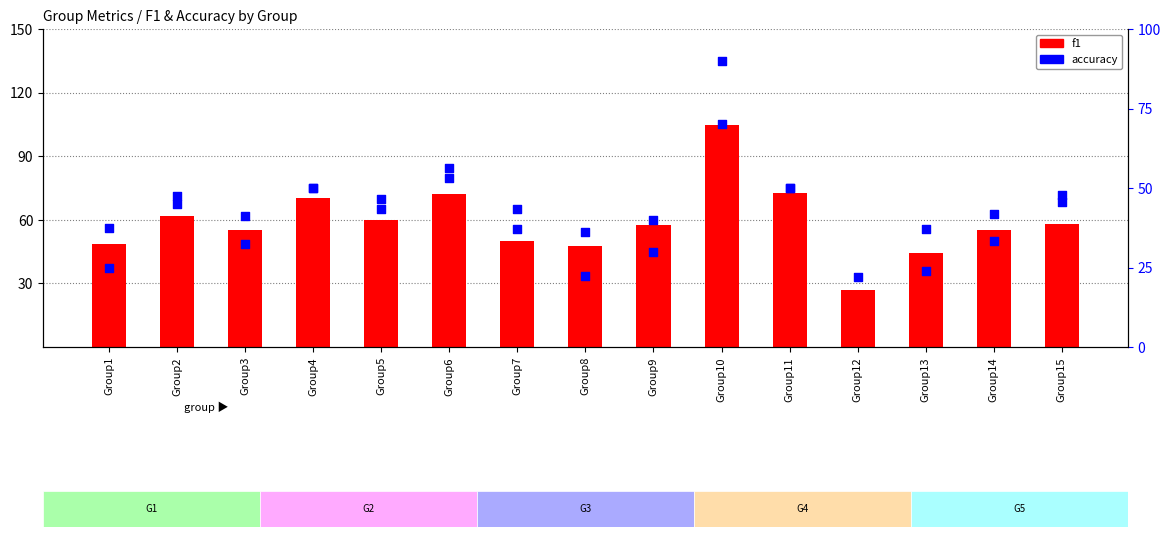

Which series has the largest Y range (max minus min)?

f1